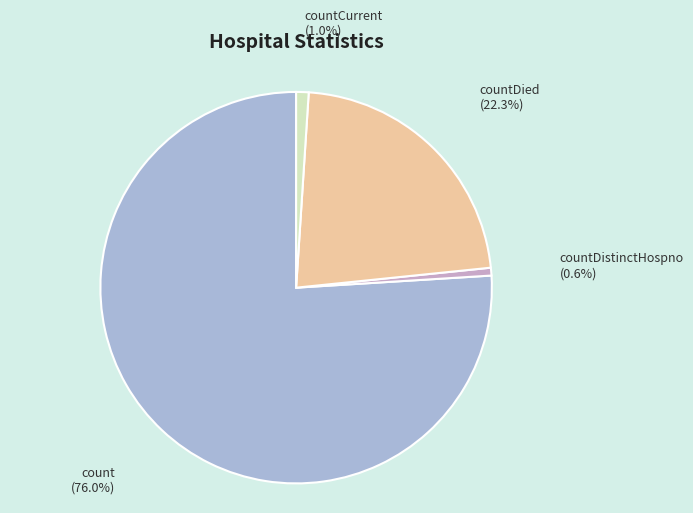

The countCurrent slice represents 11% of the pie. True or false?

False